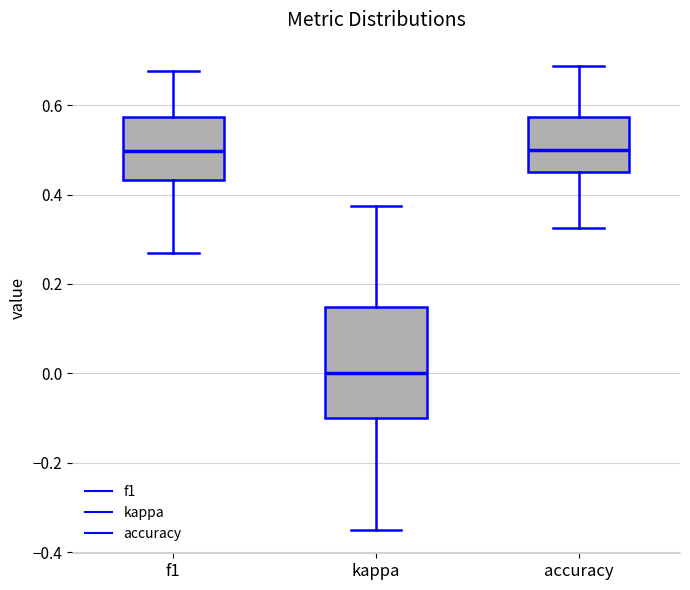

Reading left to right, read every box against the y-axis: the position of its median line, the range the box covers, and the ends of its whiskers. The values are not printed on the chart, so give them approximately, as read against the axis.

f1: median 0.50, box 0.44 to 0.58, whiskers 0.26 to 0.68
kappa: median 0.00, box -0.10 to 0.14, whiskers -0.34 to 0.38
accuracy: median 0.50, box 0.46 to 0.58, whiskers 0.32 to 0.68